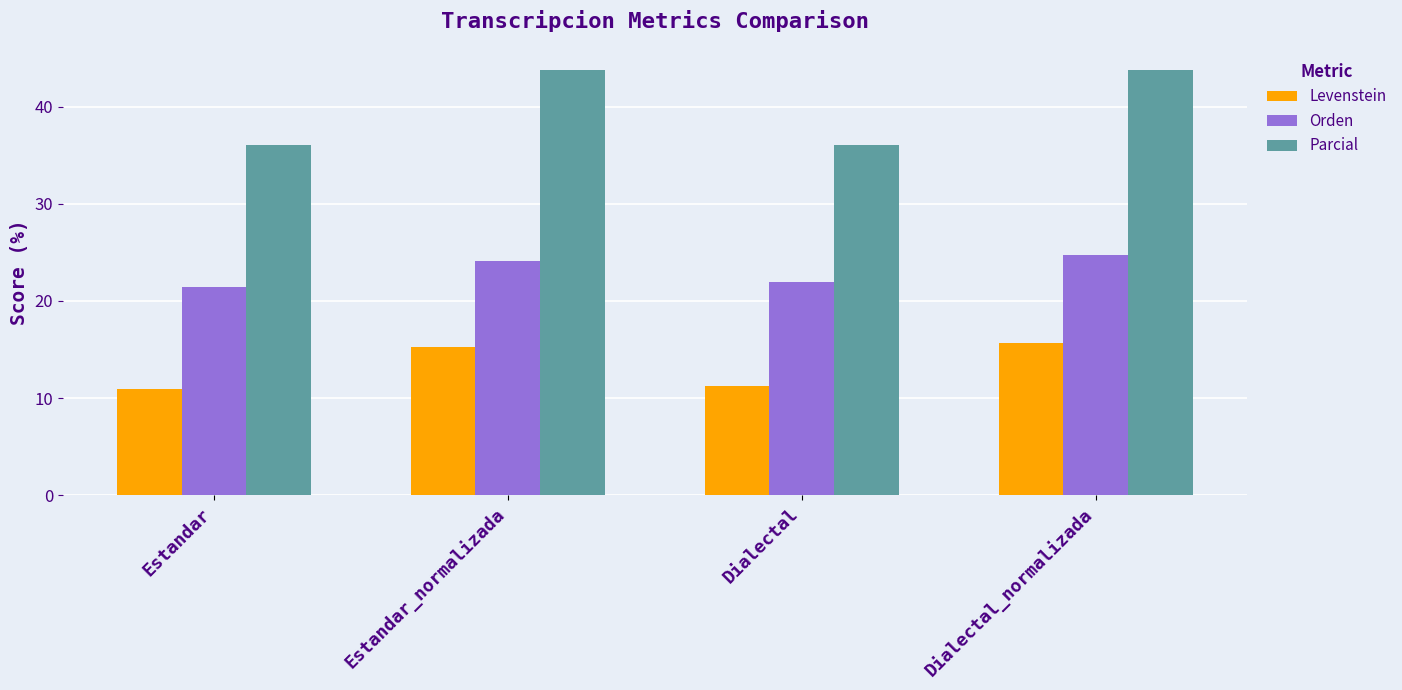

Rank the series by their average value, from lowest to highest.

Levenstein, Orden, Parcial